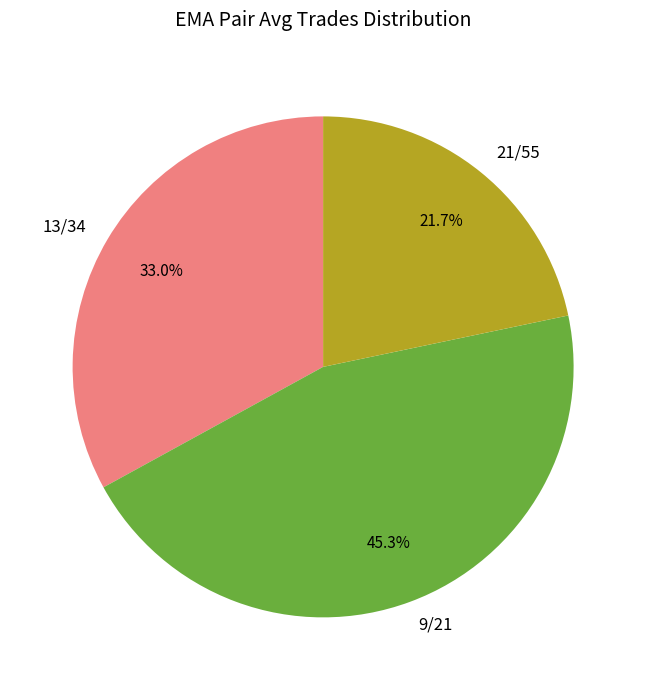

Does 9/21 account for over 50% of the chart?

No